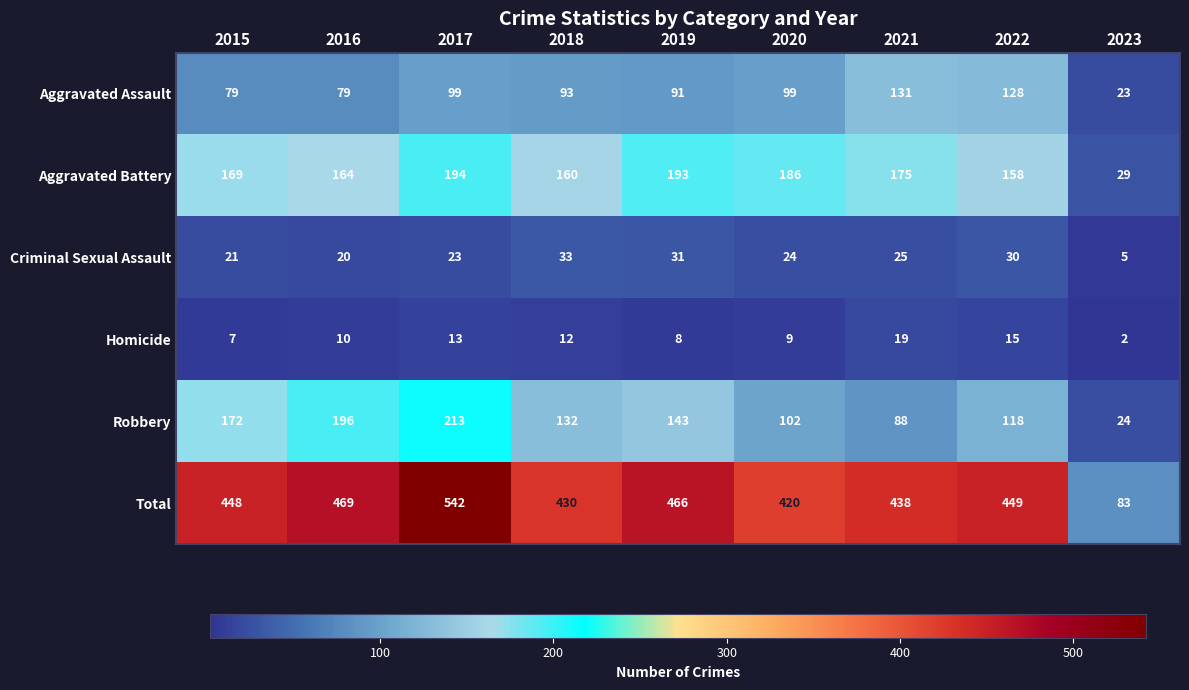

Which category has the lowest value in the Aggravated Assault series?

2023